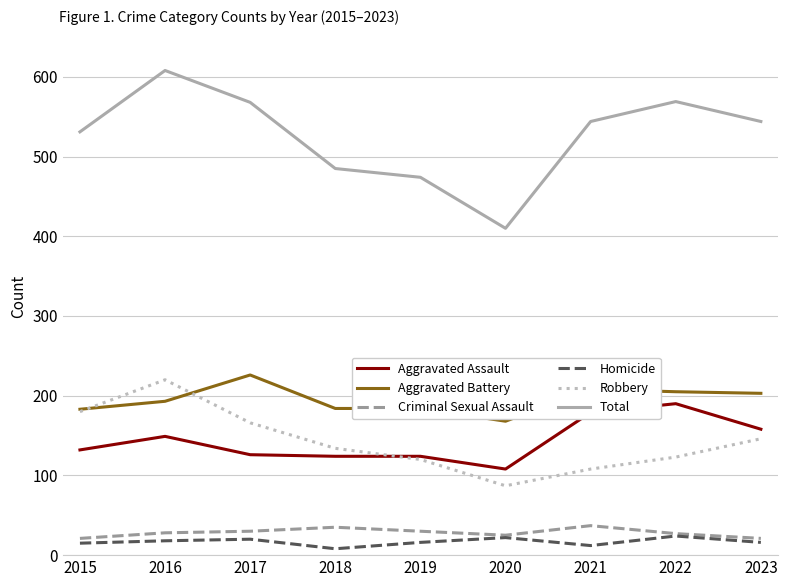

At which category is the sum across all series the highest?

2016